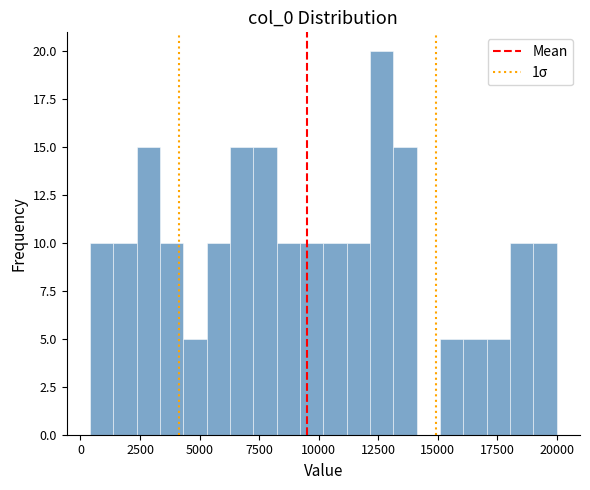

Around what value on the x-axis is the tallest bar? Give the approximate position of its centre, as read against the axis.

12500